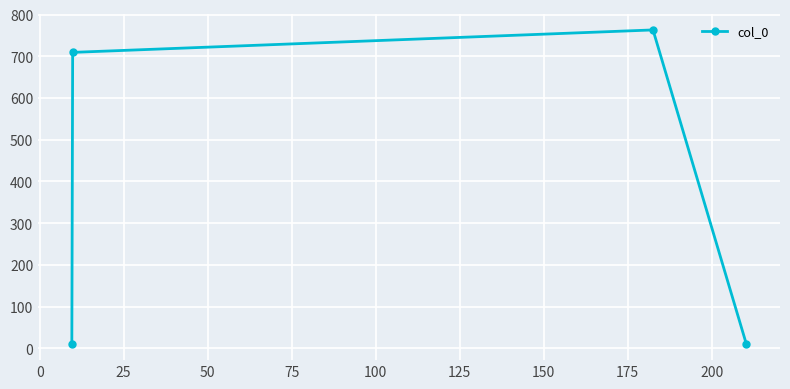

What is the difference between the maximum and minimum values?

754.0